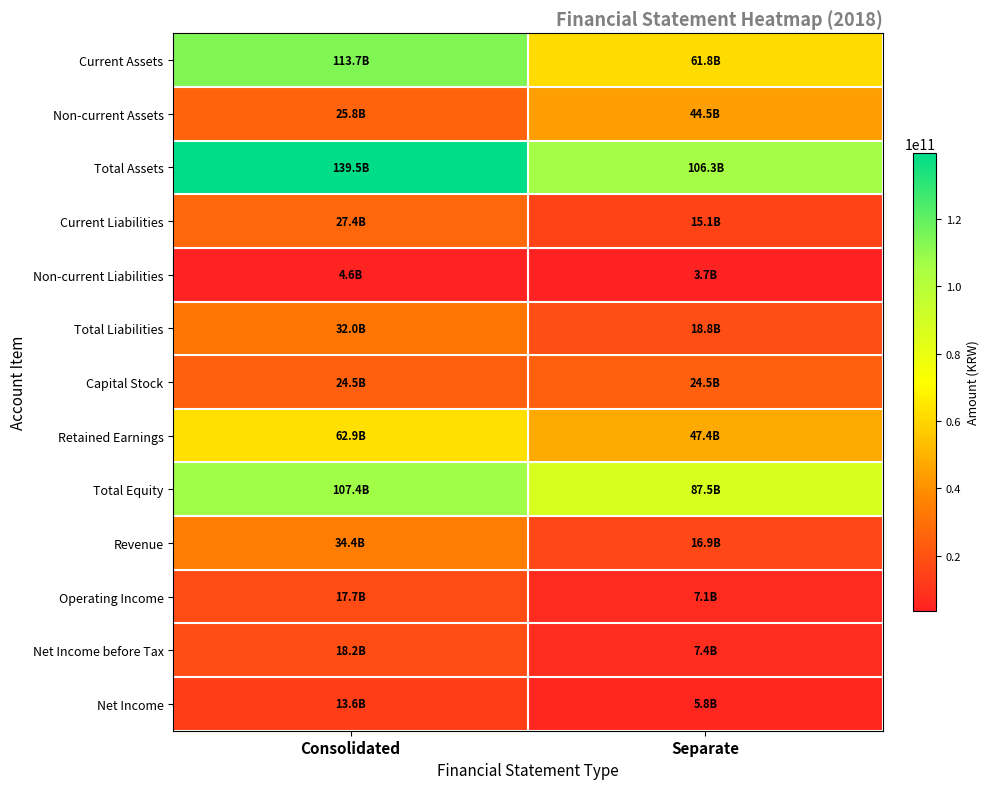

Which category has the highest value across all series?

Consolidated